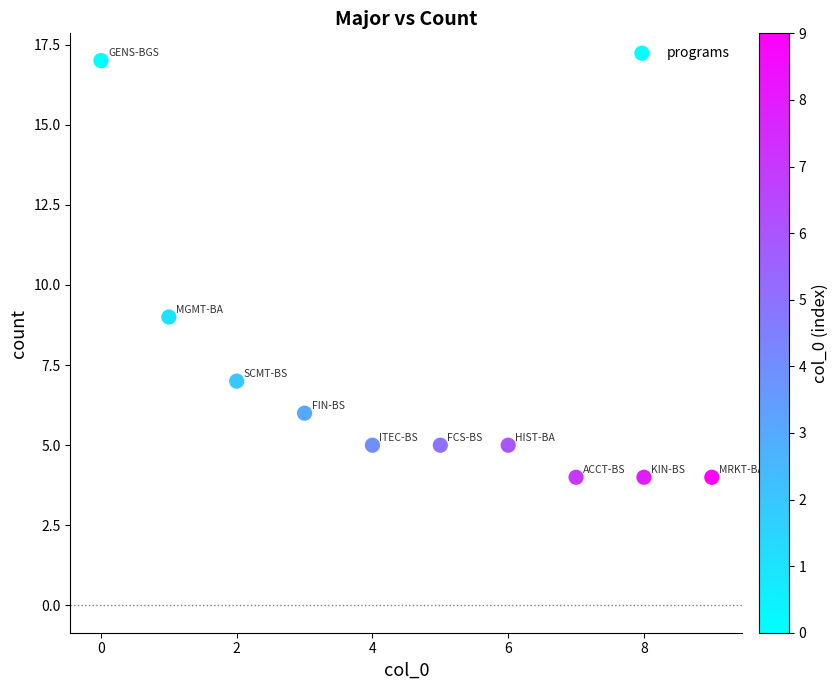

What Y value in the scatter plot is closest to 10?

9